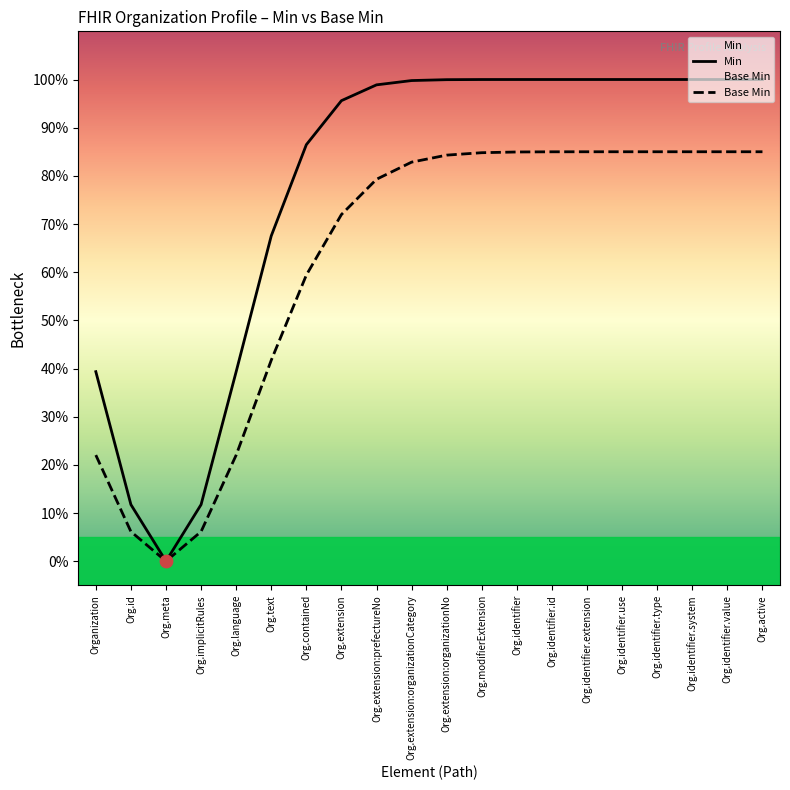

What are all the series names shown in the legend?

Min, Base Min